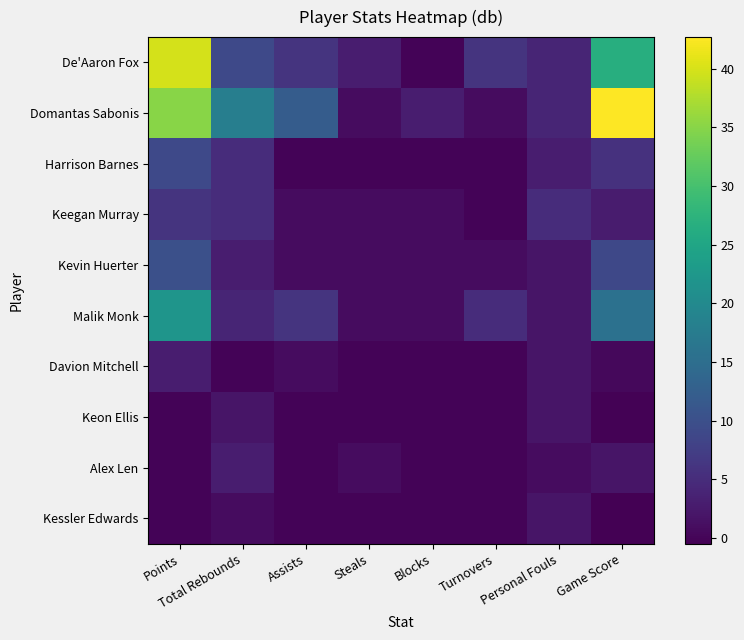

How many data points does each series have?

8